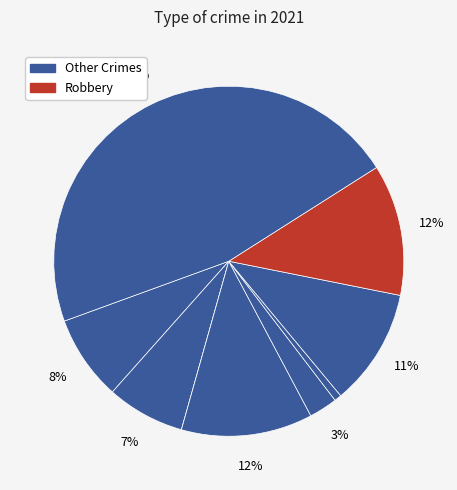

How many segments does this pie chart have?

9